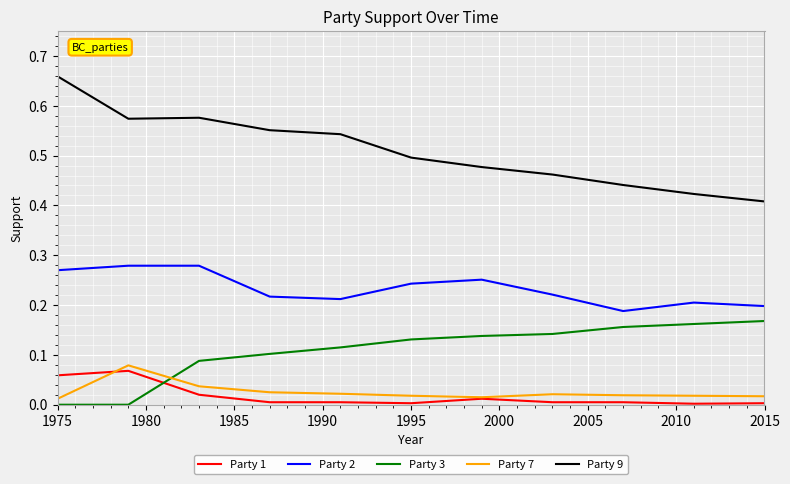

Which series ends up on top after the final intersection of Party 1 and Party 3?

Party 3